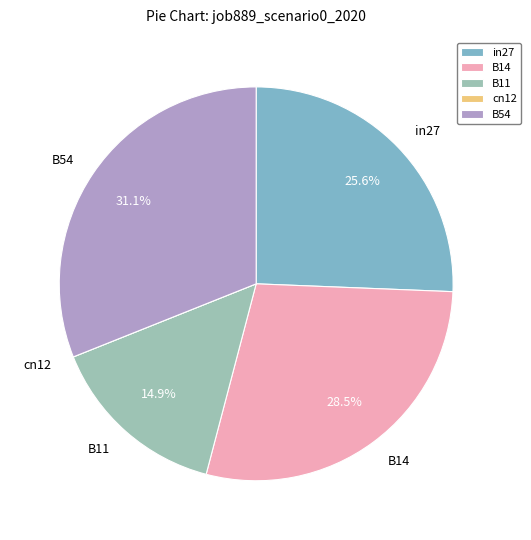

True or false: B54 accounts for 31% of the total.

True